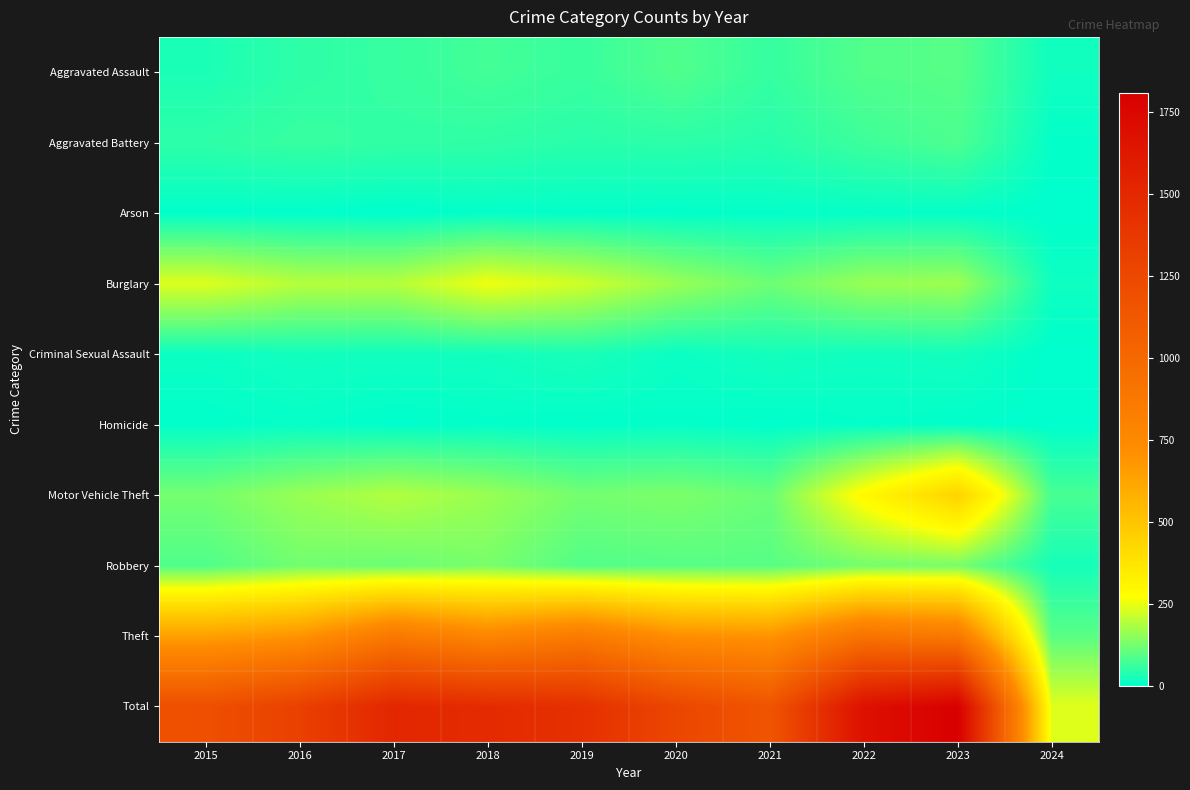

Reading left to right, extract all data points from this chart.

Aggravated Assault: 2015=31	2016=50	2017=59	2018=72	2019=61	2020=87	2021=58	2022=89	2023=93	2024=18
Aggravated Battery: 2015=50	2016=60	2017=54	2018=52	2019=45	2020=48	2021=43	2022=66	2023=83	2024=6
Arson: 2015=3	2016=3	2017=1	2018=6	2019=5	2020=4	2021=6	2022=7	2023=6	2024=1
Burglary: 2015=236	2016=194	2017=192	2018=257	2019=221	2020=163	2021=117	2022=163	2023=168	2024=16
Criminal Sexual Assault: 2015=13	2016=20	2017=19	2018=20	2019=29	2020=12	2021=23	2022=18	2023=21	2024=1
Homicide: 2015=4	2016=8	2017=2	2018=5	2019=3	2020=6	2021=2	2022=6	2023=4	2024=0
Motor Vehicle Theft: 2015=125	2016=163	2017=191	2018=164	2019=125	2020=134	2021=113	2022=291	2023=442	2024=77
Robbery: 2015=87	2016=123	2017=115	2018=130	2019=89	2020=94	2021=95	2022=125	2023=128	2024=25
Theft: 2015=641	2016=689	2017=873	2018=767	2019=855	2020=713	2021=691	2022=912	2023=863	2024=96
Total: 2015=1190	2016=1310	2017=1506	2018=1473	2019=1433	2020=1261	2021=1148	2022=1677	2023=1808	2024=240